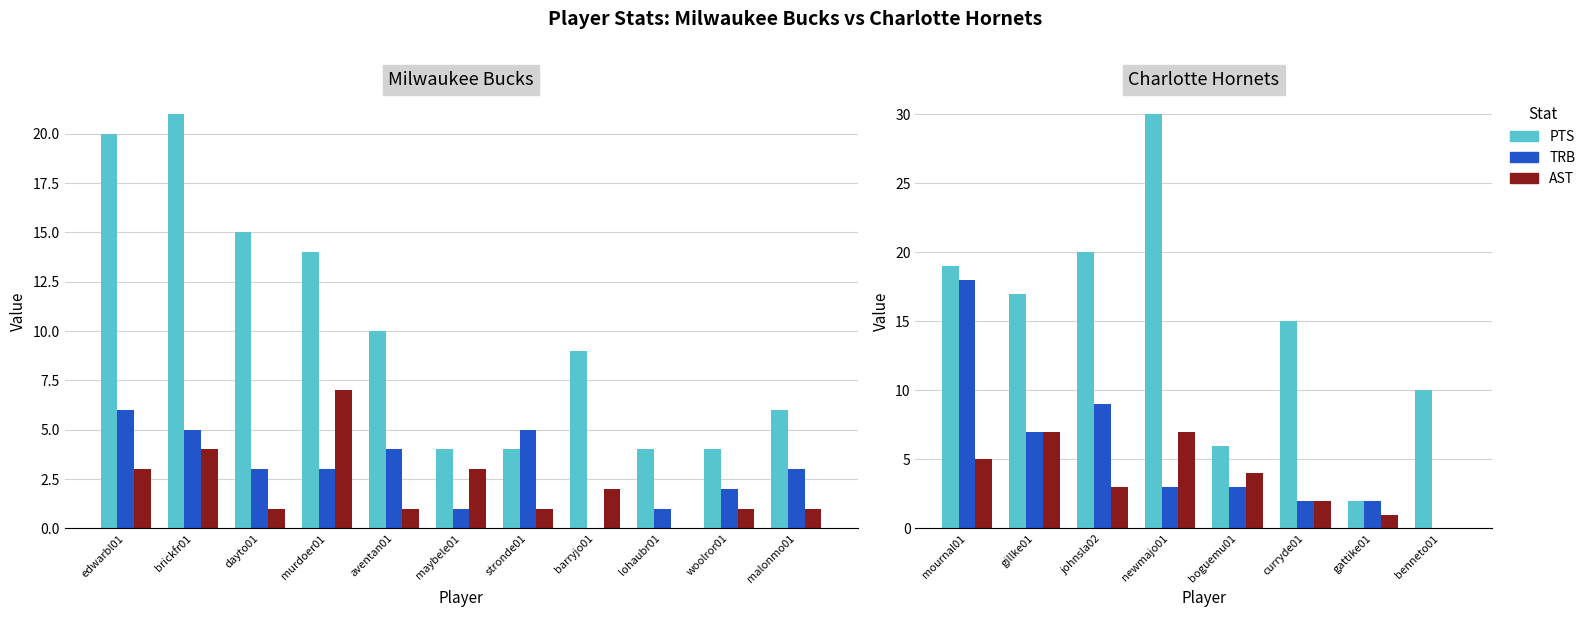

How many categories are shown in the chart?

8